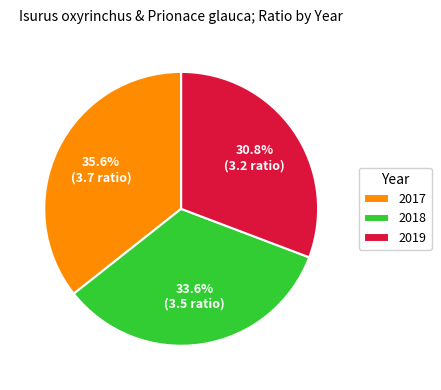

Which slice is the largest?

2017